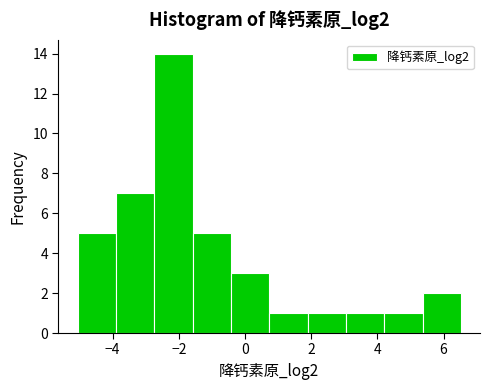

Reading left to right, transcribe this chart: for each bar, give the range it covers on the x-axis and its height. Neither the bar edges nor the heights are printed on the chart, so give them approximately, as read against the axes.

-5.0 to -4.0: 5
-4.0 to -2.8: 7
-2.8 to -1.6: 14
-1.6 to -0.4: 5
-0.4 to 0.8: 3
0.8 to 1.8: 1
1.8 to 3.0: 1
3.0 to 4.2: 1
4.2 to 5.4: 1
5.4 to 6.6: 2